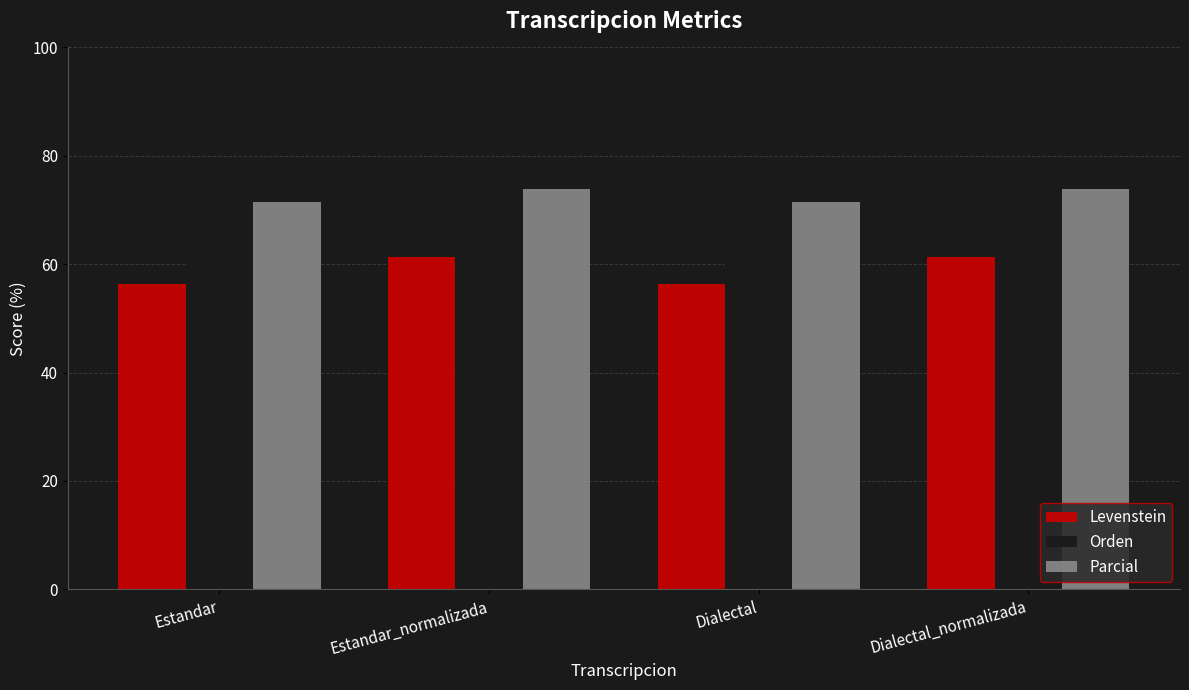

How many values in the Parcial series exceed 73?

2